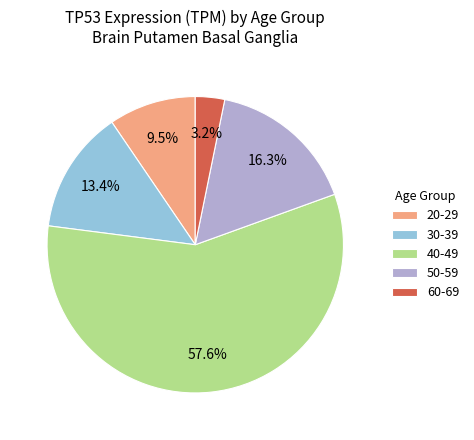

Which slice is the largest?

40-49